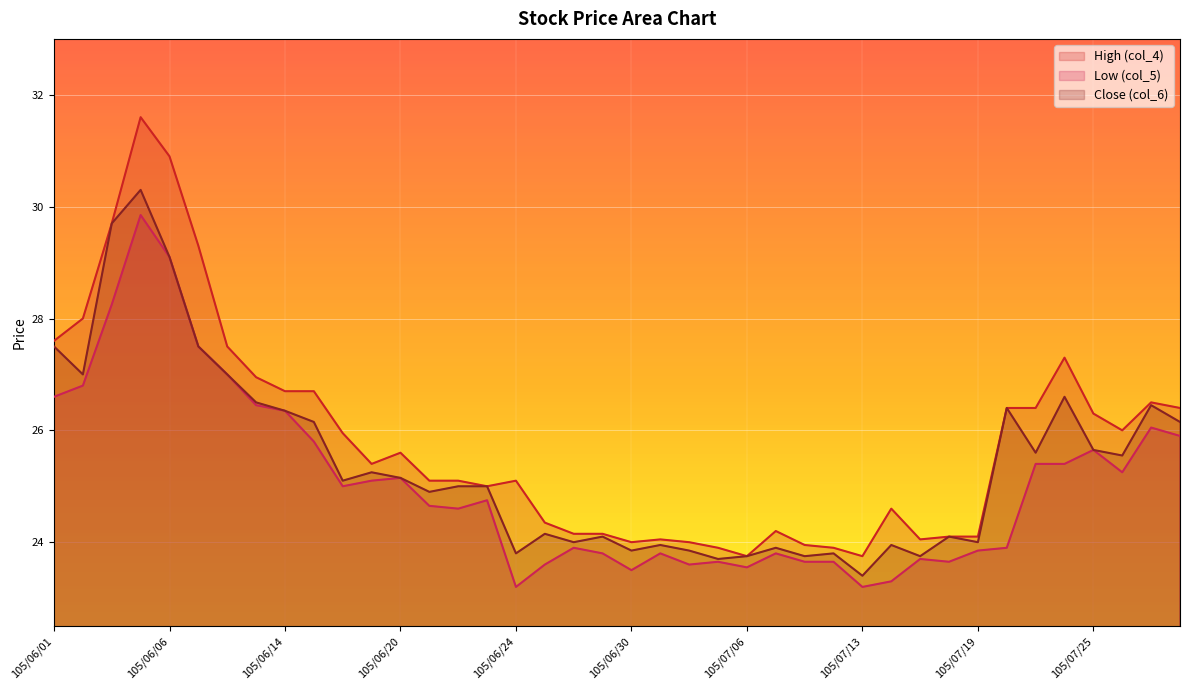

The High (col_4) series shows 47.5 at 105/06/07. True or false?

False